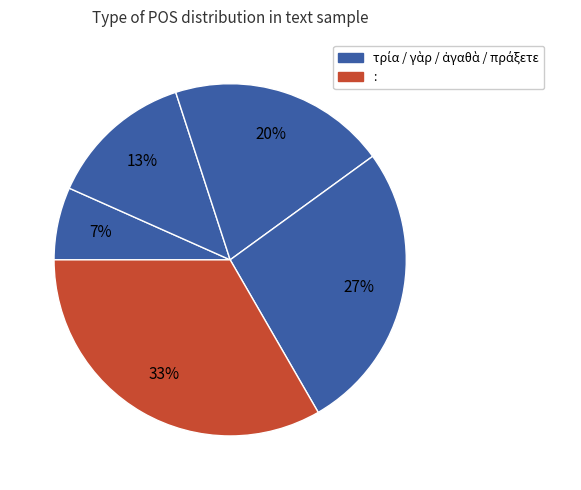

How many segments does this pie chart have?

5